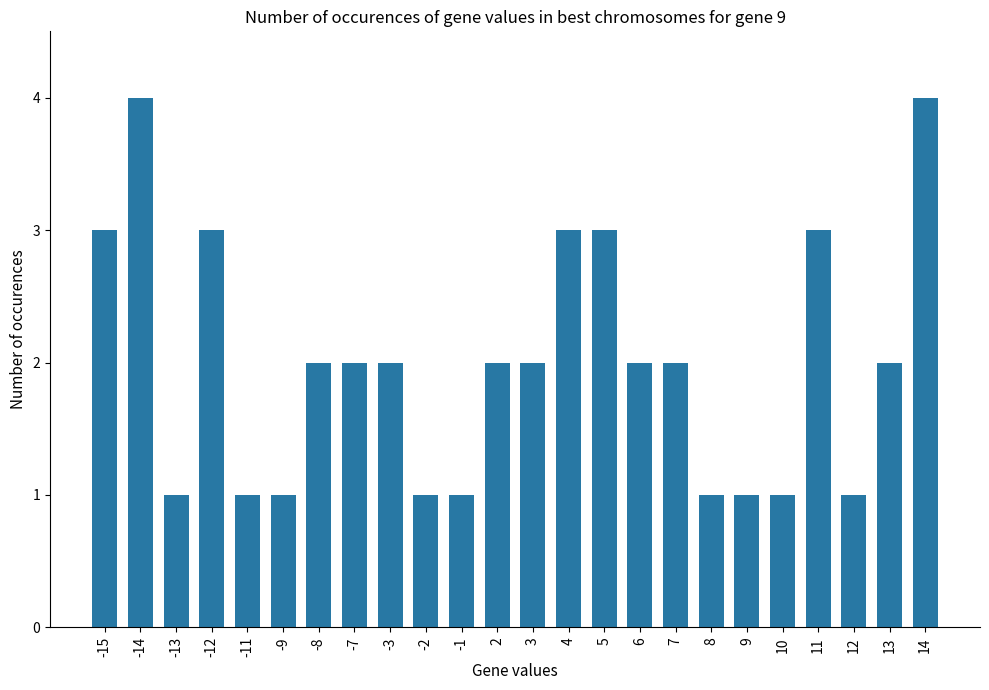

What is the sum of all values?

48